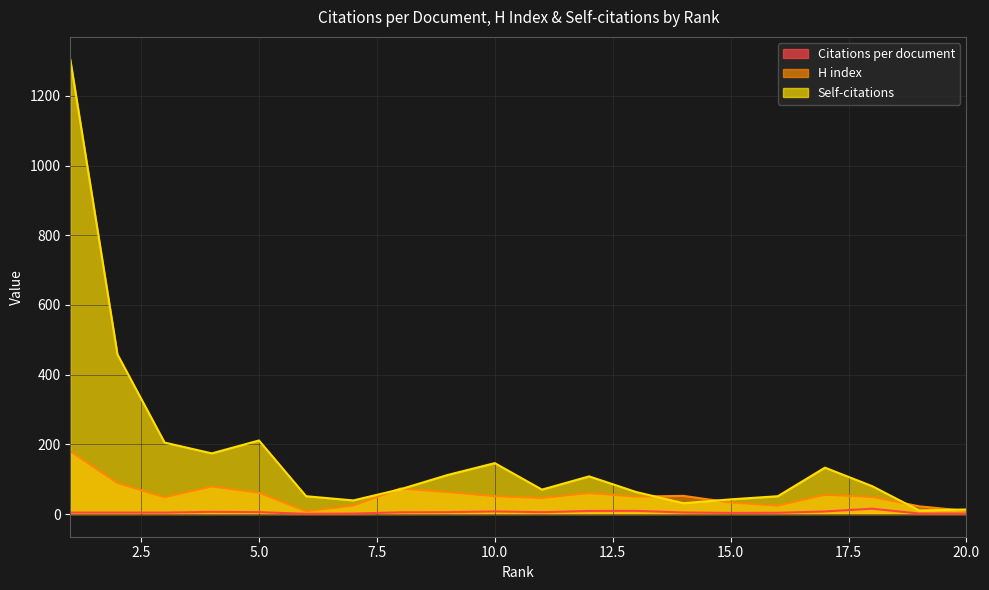

Is the value of Self-citations at 20 greater than the value of H index at 18?

No